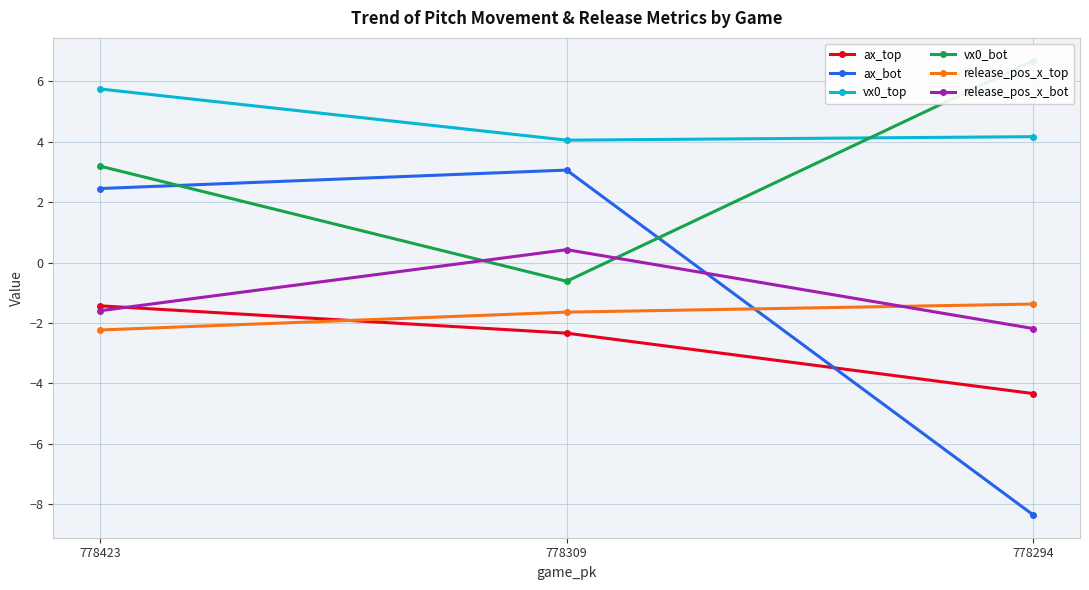

The value of release_pos_x_bot at 778309 is 0.6. True or false?

False